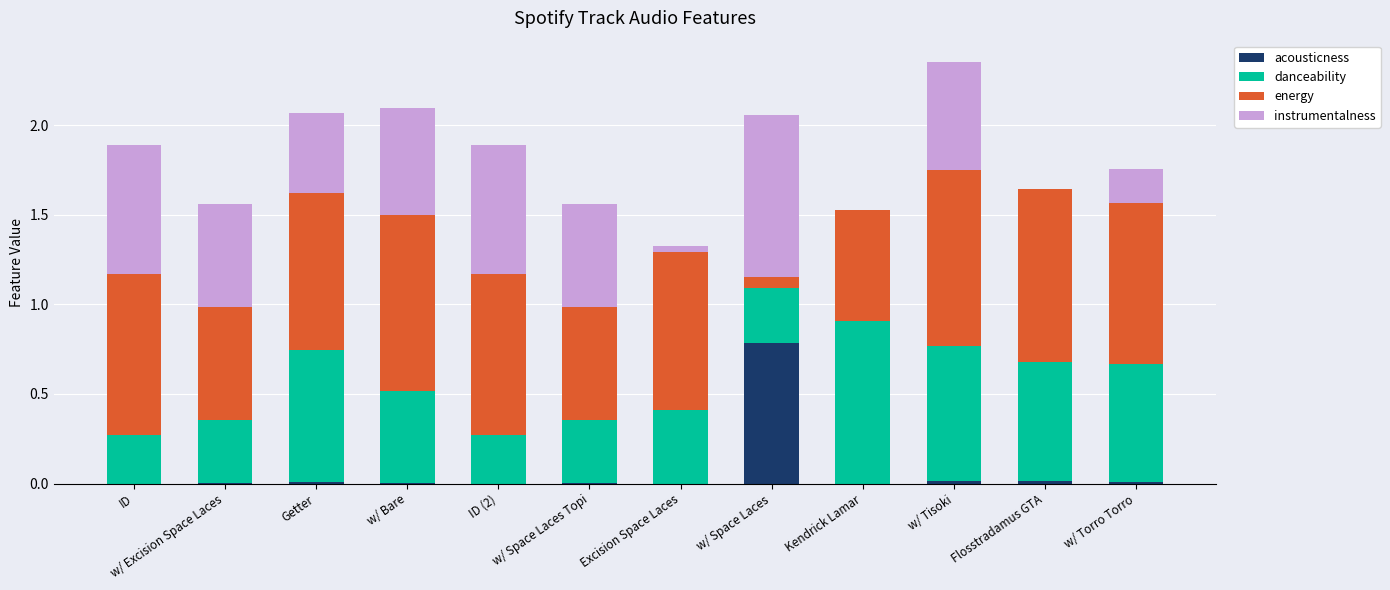

Are the bars grouped side by side (vs. stacked)?

No